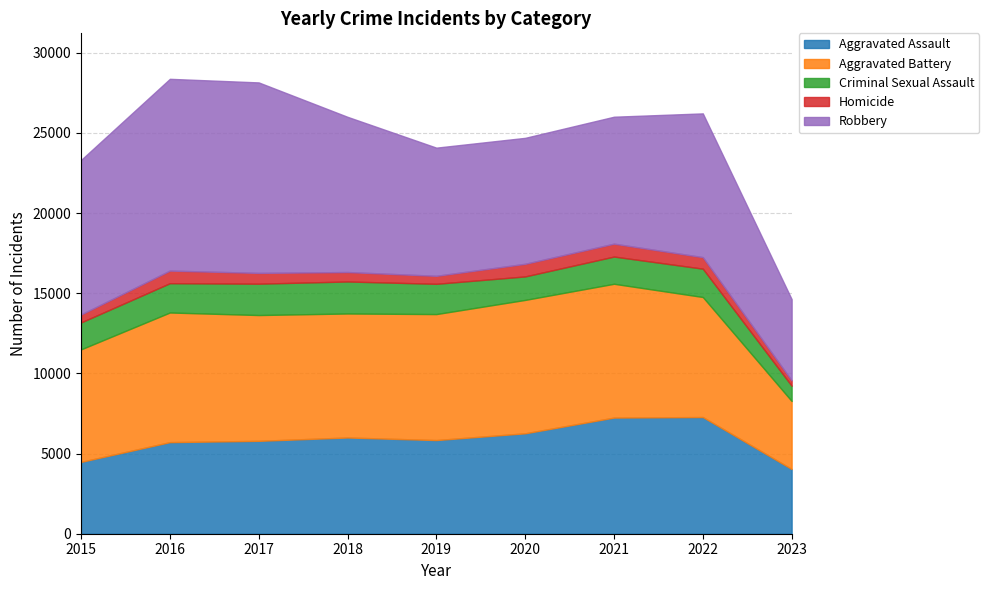

Does the chart display data point markers on the line(s)?

No